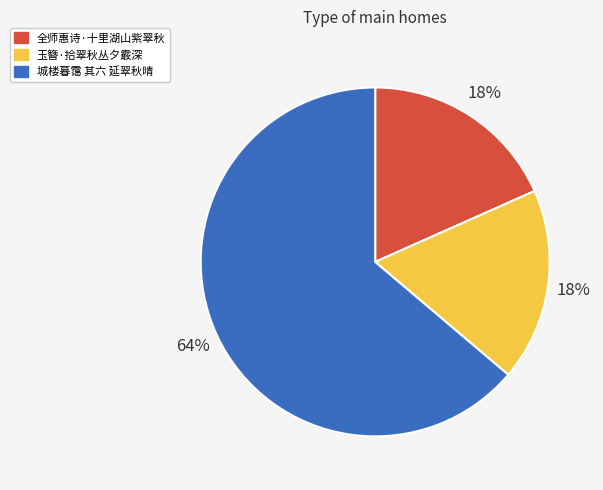

Which slice represents more than half of the pie?

城楼暮霭 其六 延翠秋晴